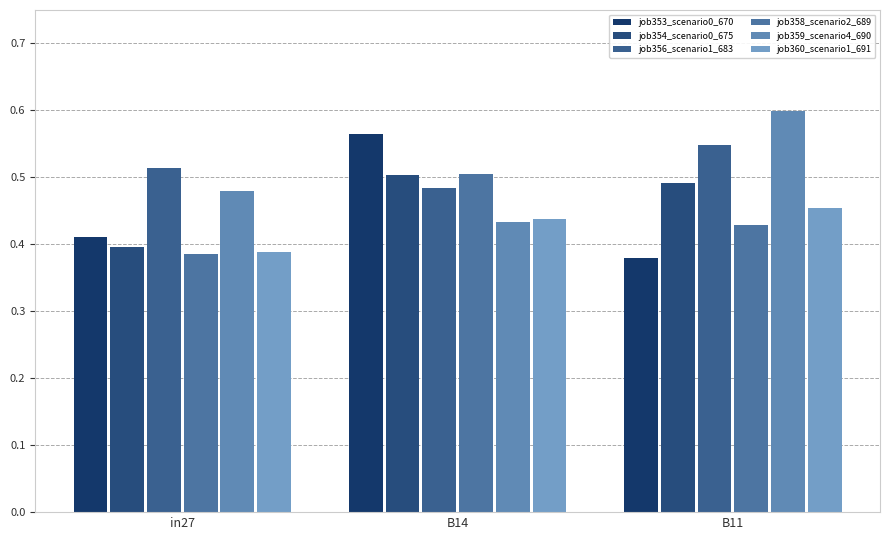

Which series has the widest spread of values?

job353_scenario0_670